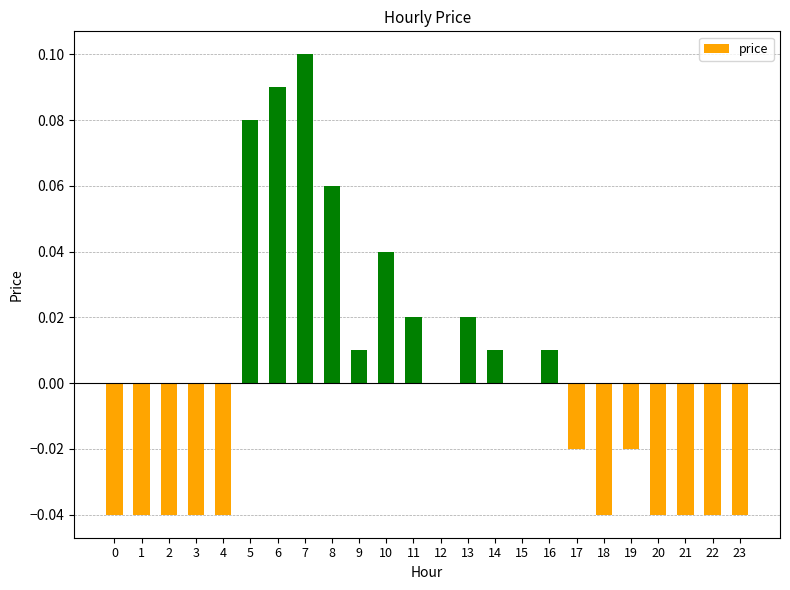

Where does the data first go above 0?

5